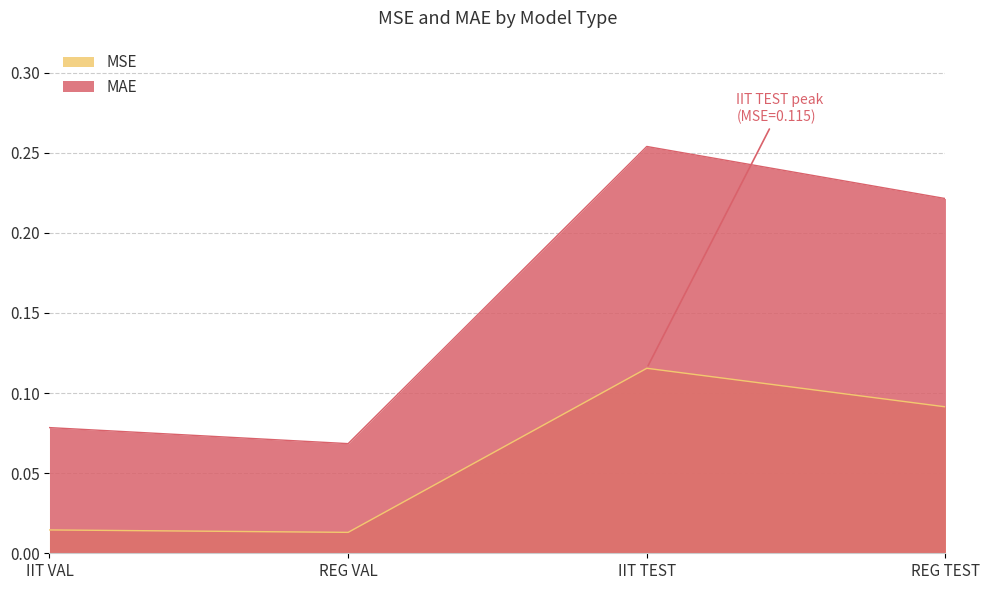

Which category has the lowest value across all series?

REG VAL